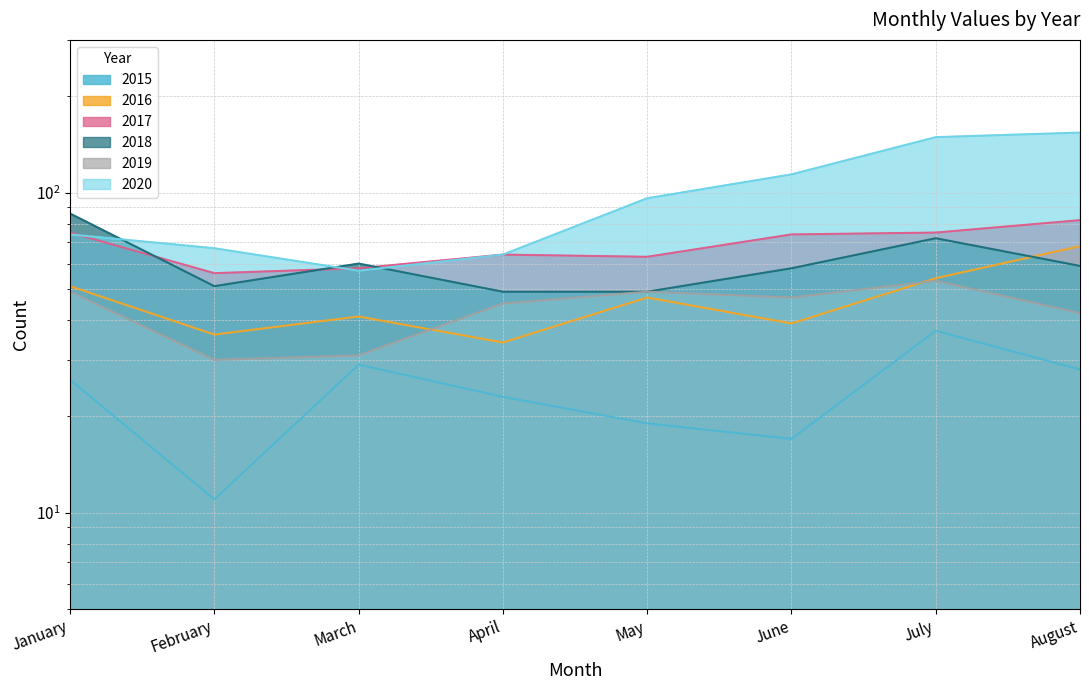

Where is the first local maximum for 2015?

March